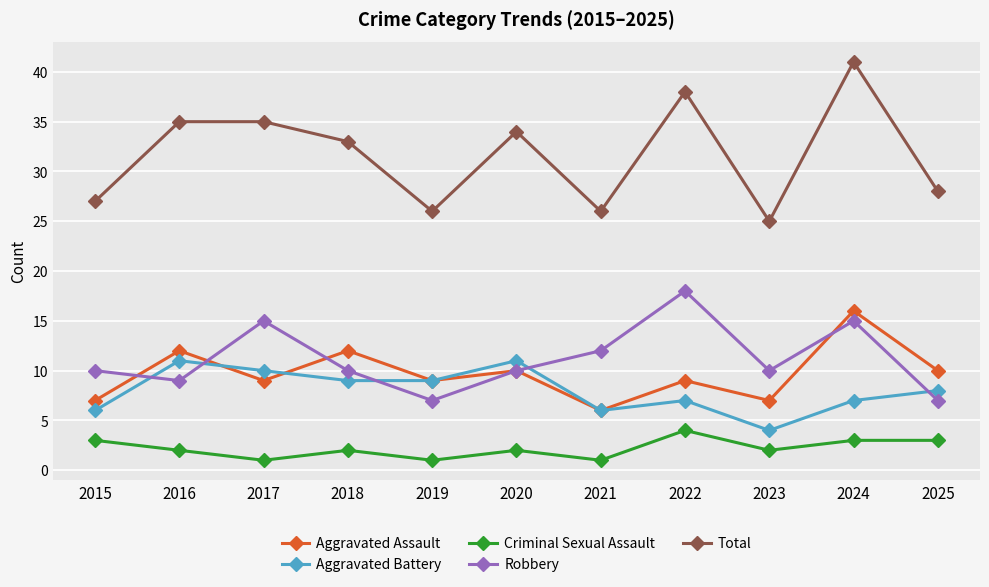

What is the difference between the second highest and second lowest values in the Aggravated Battery series?

5